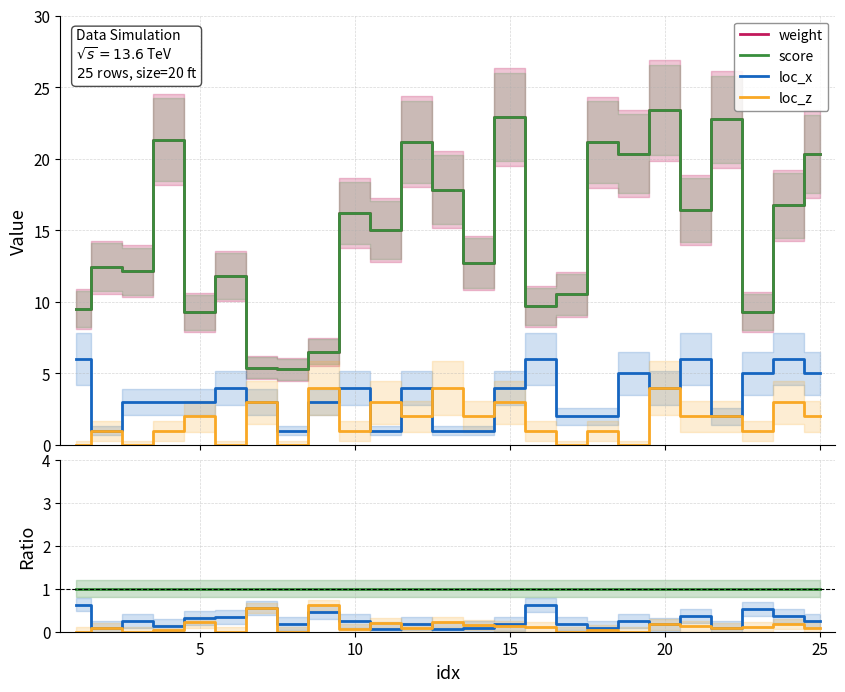

How many values in the score series exceed 15?

13